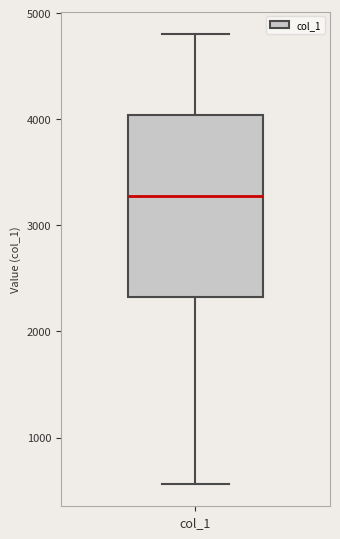

Transcribe this box plot: give where the median line is, the range the box spans, and where the two whiskers end, as read against the y-axis. The values are not printed on the chart, so give them approximately, as read against the axis.

median 3300, box 2300 to 4000, whiskers 600 to 4800